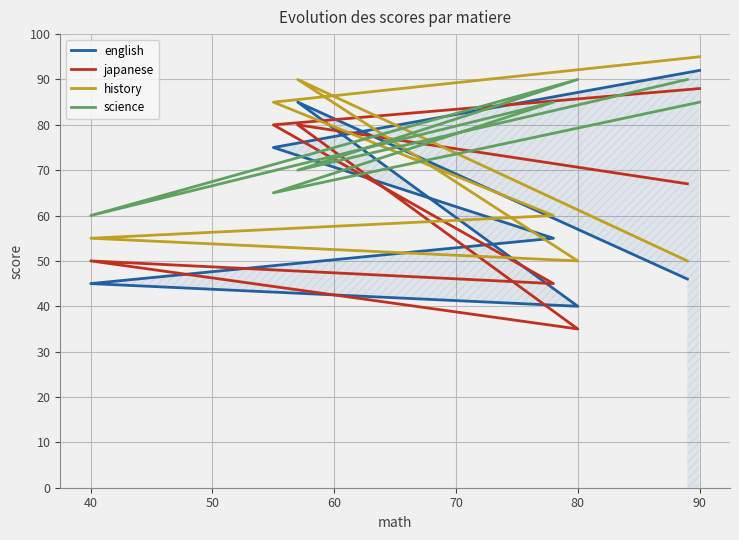

Which series has the widest spread of values?

japanese